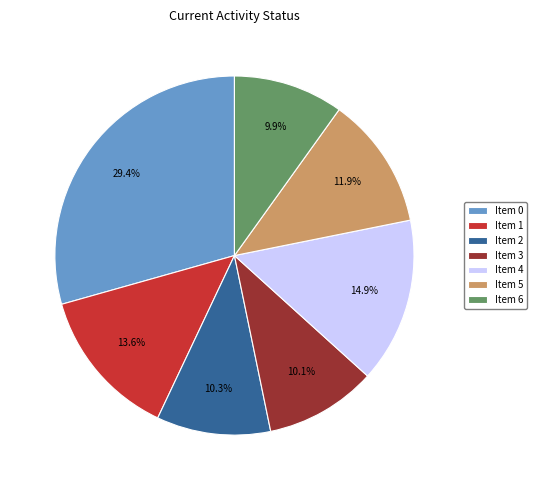

Which slice is the largest?

Item 0